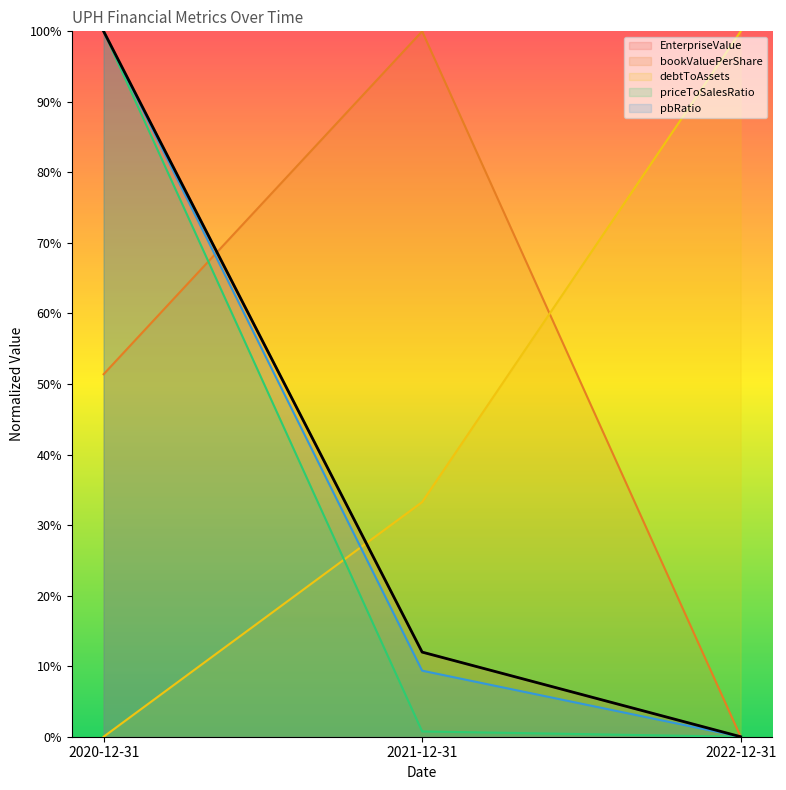

The priceToSalesRatio series shows 0.0 at 2022-12-31. True or false?

True